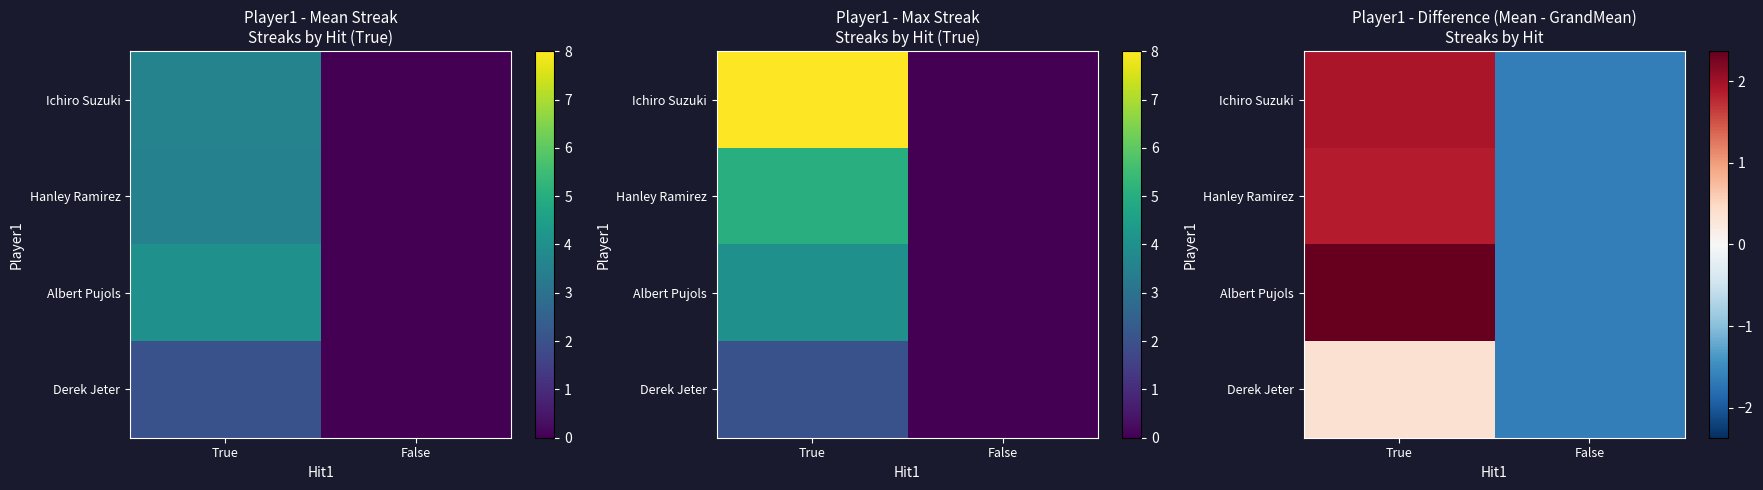

Where does the Ichiro Suzuki series first go above 1?

True